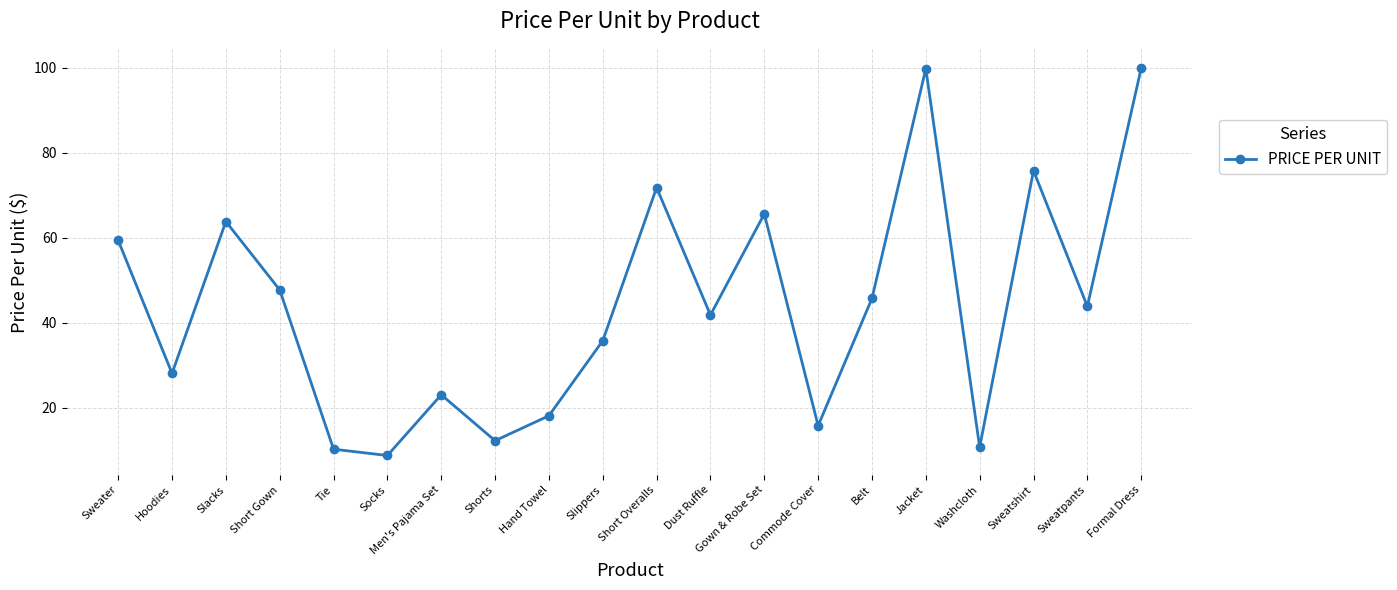

What is the difference between the second highest and second lowest values?

89.5